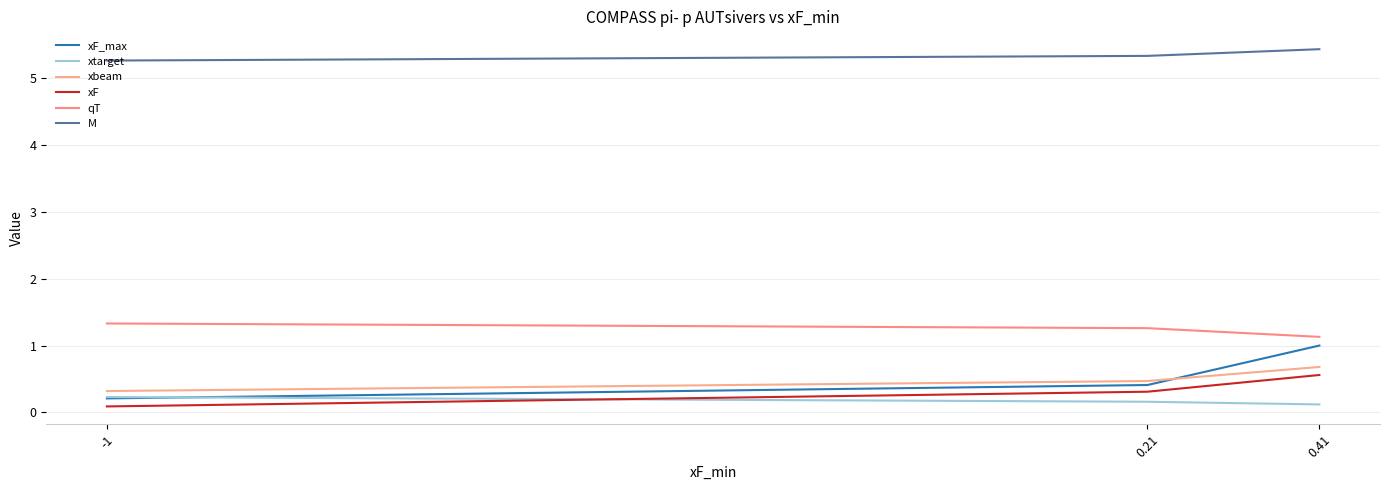

Rank the categories by xbeam value from highest to lowest.

0.41, 0.21, -1